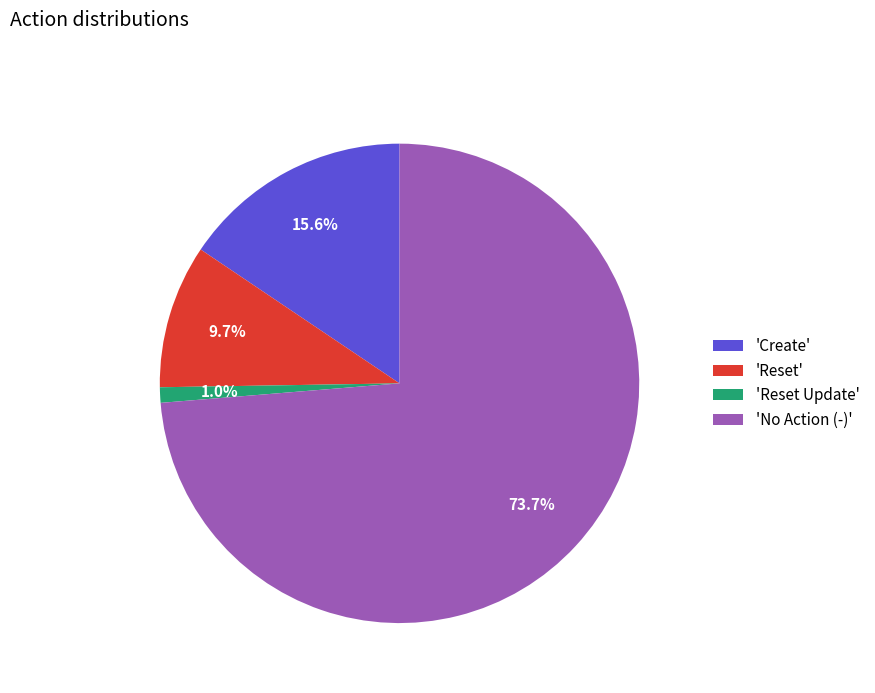

Between 'Reset' and 'Reset Update', which is larger?

'Reset'